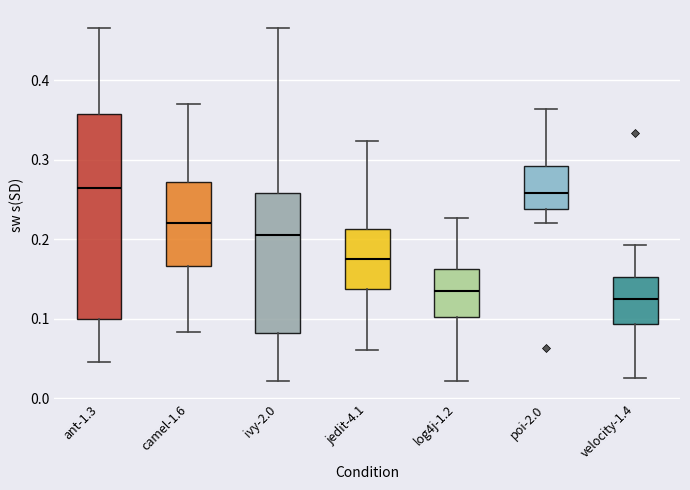

Reading left to right, transcribe this box plot: for each box, give where its median line is, the range the box spans, and where its two whiskers end, as read against the y-axis. The values are not printed on the chart, so give them approximately, as read against the axis.

ant-1.3: median 0.26, box 0.10 to 0.36, whiskers 0.04 to 0.47
camel-1.6: median 0.22, box 0.17 to 0.27, whiskers 0.08 to 0.37
ivy-2.0: median 0.21, box 0.08 to 0.26, whiskers 0.02 to 0.47
jedit-4.1: median 0.18, box 0.14 to 0.21, whiskers 0.06 to 0.32
log4j-1.2: median 0.14, box 0.10 to 0.16, whiskers 0.02 to 0.23
poi-2.0: median 0.26, box 0.24 to 0.29, whiskers 0.22 to 0.36
velocity-1.4: median 0.13, box 0.09 to 0.15, whiskers 0.03 to 0.19